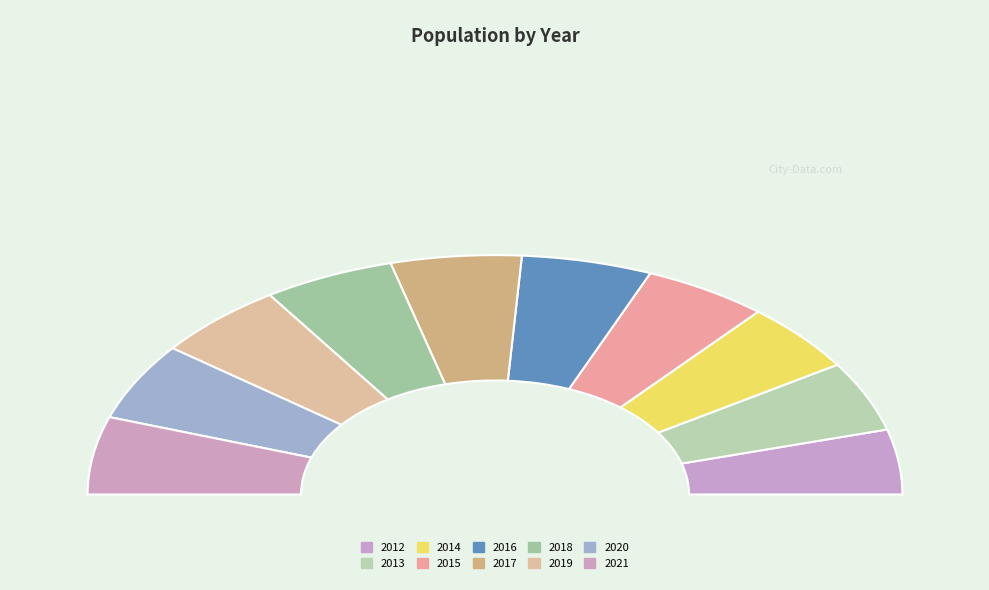

Is the sum of 2020 and 2015 greater than half?

No